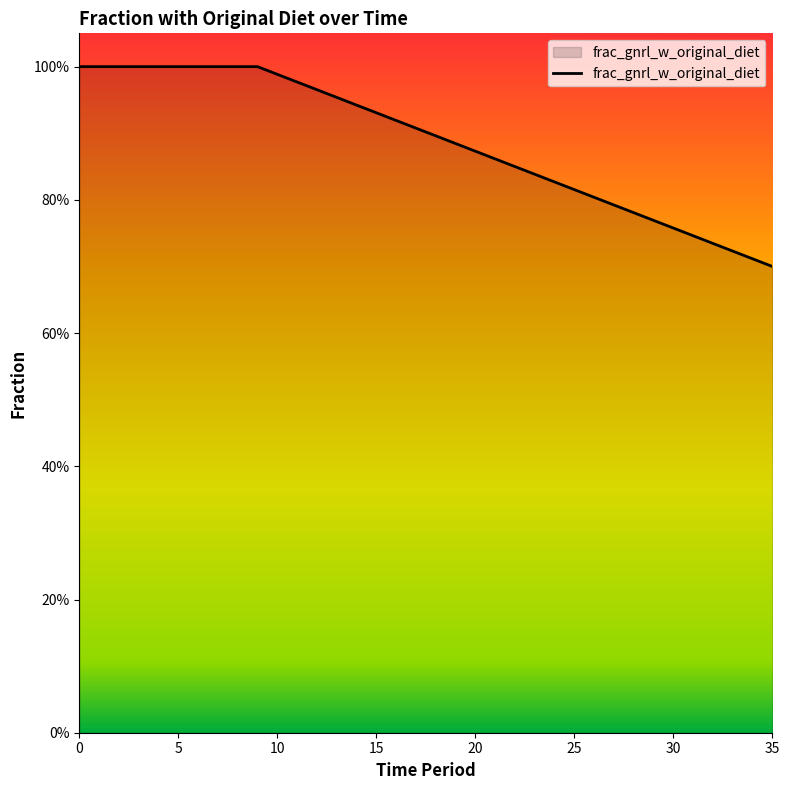

Does the chart have visible grid lines?

No